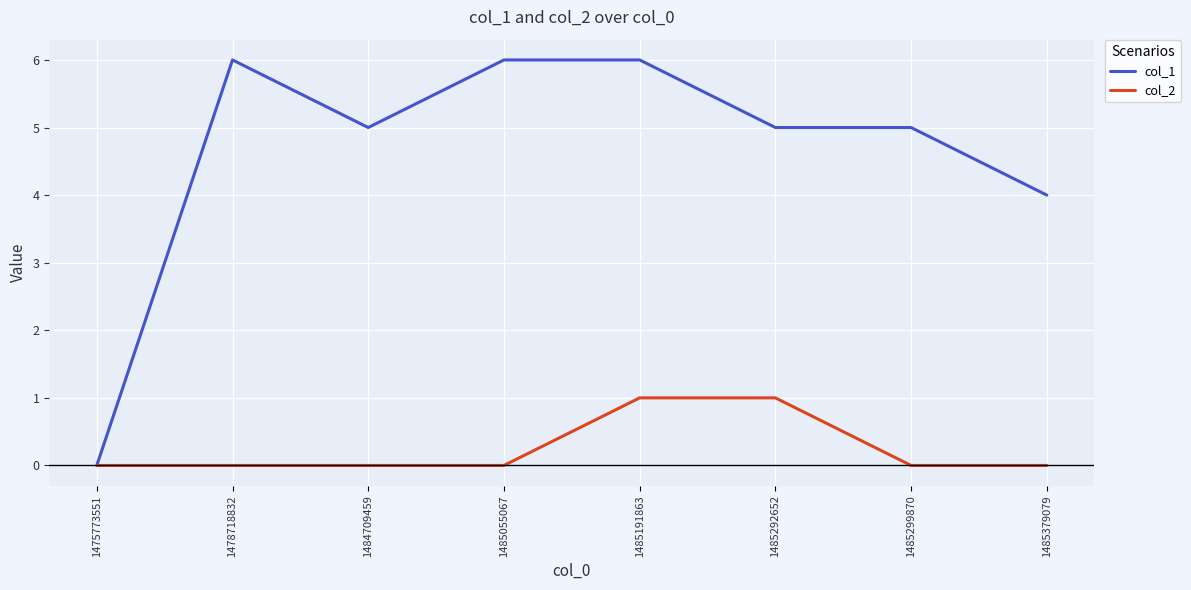

Where is the first local minimum for col_1?

1484709459